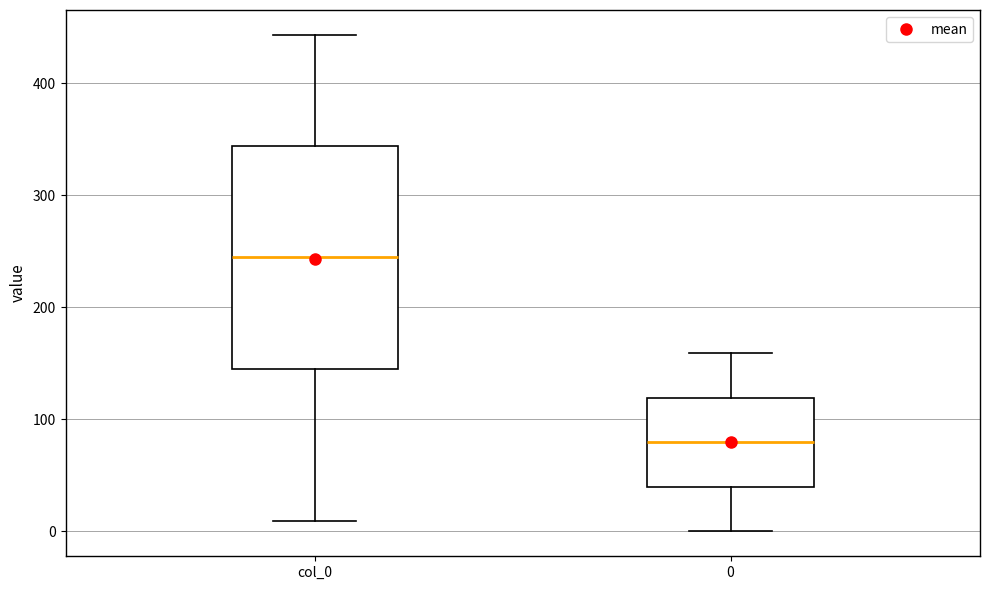

Reading left to right, read every box against the y-axis: the position of its median line, the range the box covers, and the ends of its whiskers. The values are not printed on the chart, so give them approximately, as read against the axis.

col_0: median 250, box 140 to 340, whiskers 10 to 440
0: median 80, box 40 to 120, whiskers 0 to 160